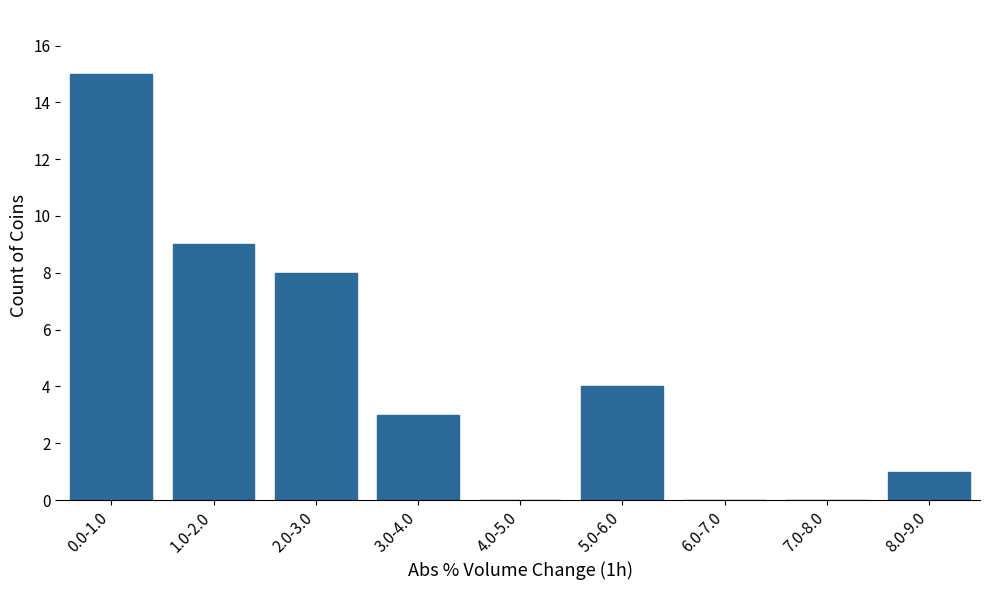

Reading left to right, what are all the values shown in this chart?

0.0-1.0=15	1.0-2.0=9	2.0-3.0=8	3.0-4.0=3	4.0-5.0=0	5.0-6.0=4	6.0-7.0=0	7.0-8.0=0	8.0-9.0=1